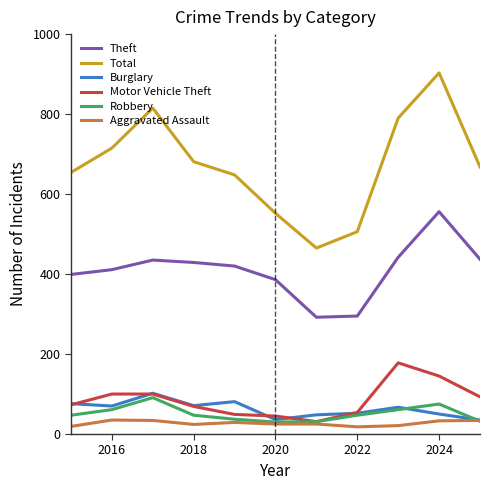

What is the minimum value for Burglary?

35